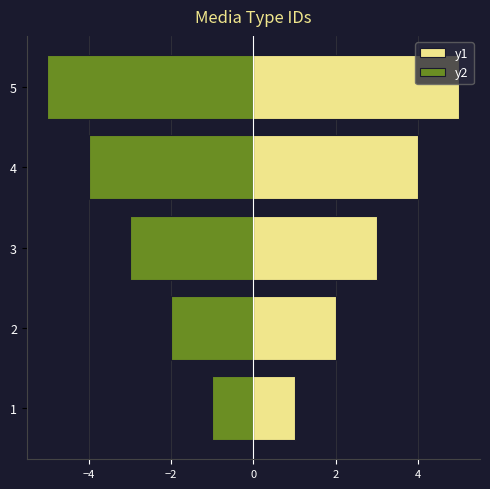

What are all the series names shown in the legend?

y1, y2